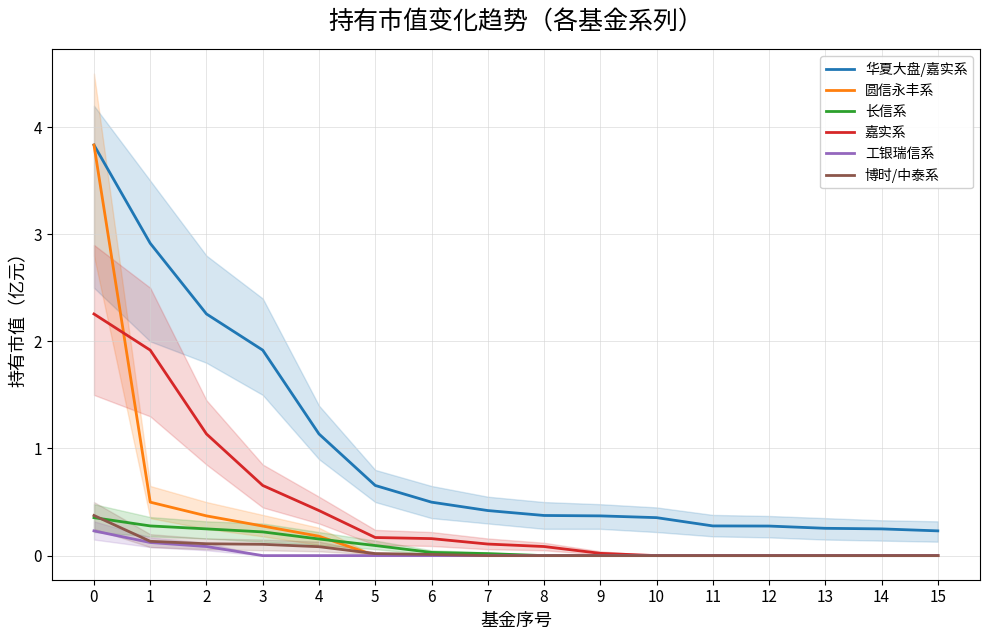

Which has a higher value, 2 or 13?

2